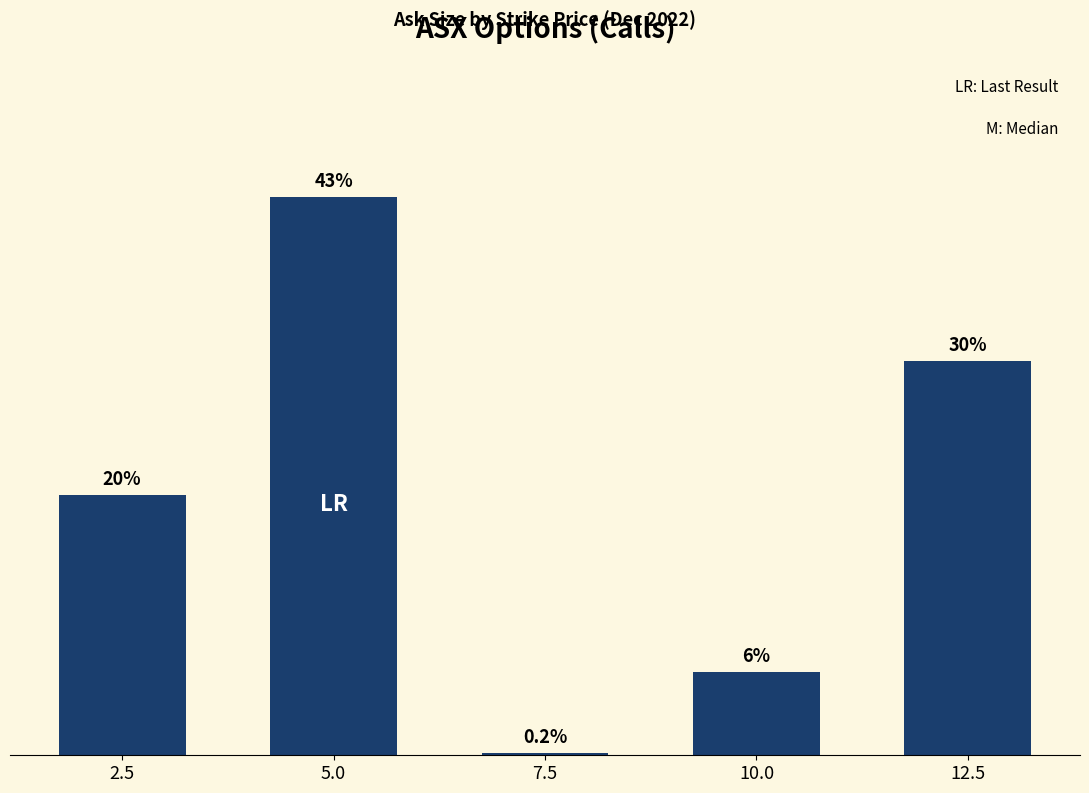

Does the chart contain any negative values?

No